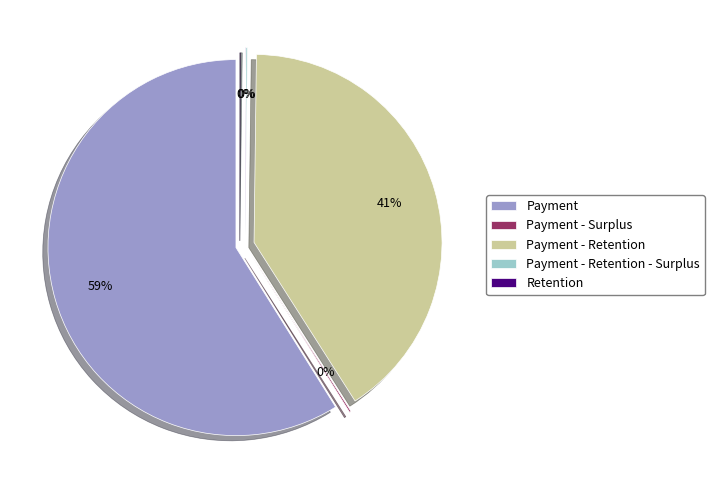

True or false: Payment - Retention - Surplus accounts for 13% of the total.

False